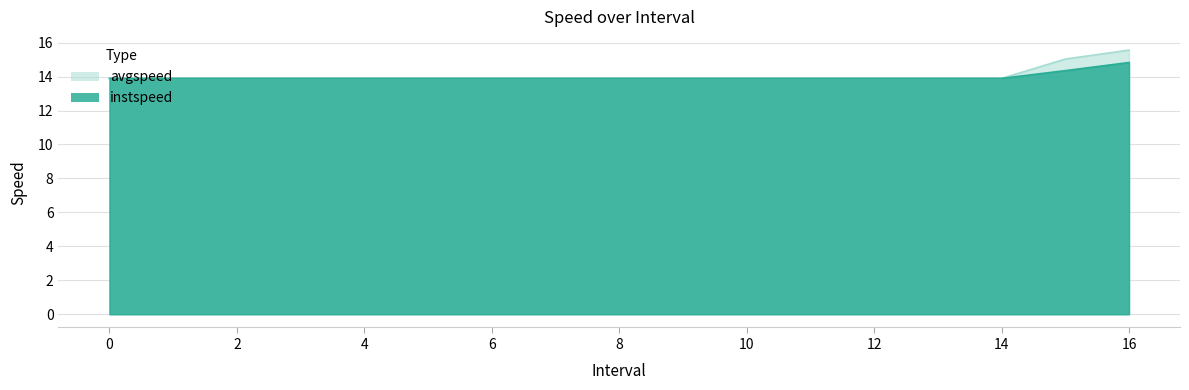

Rank the series by their maximum value, from lowest to highest.

instspeed, avgspeed